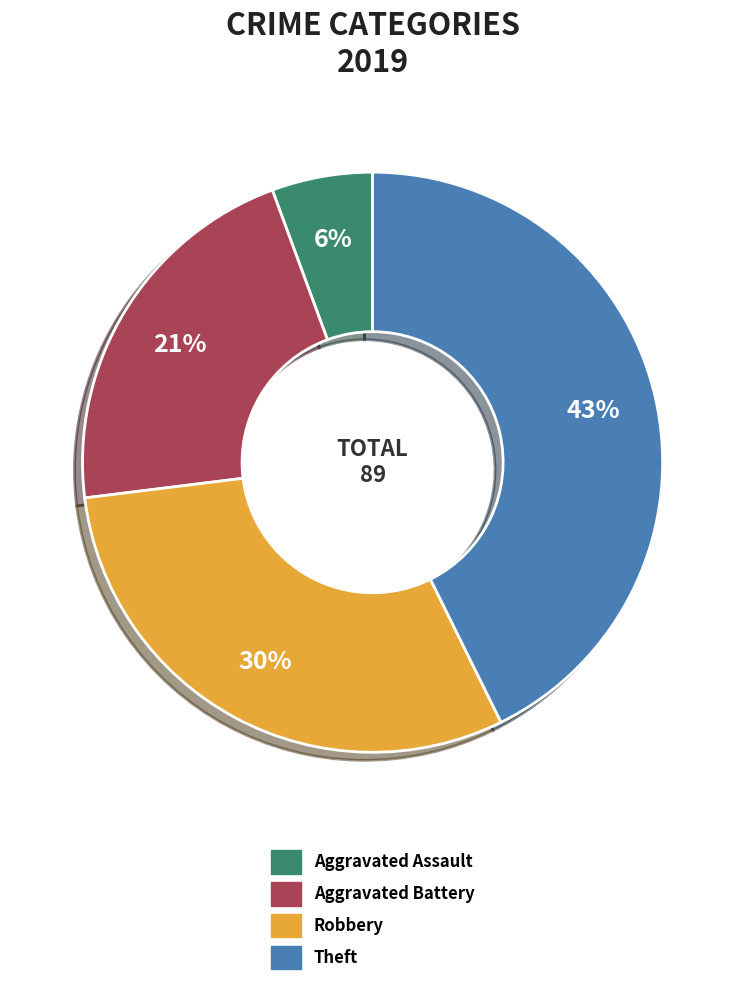

Is the sum of Aggravated Assault and Robbery greater than half?

No